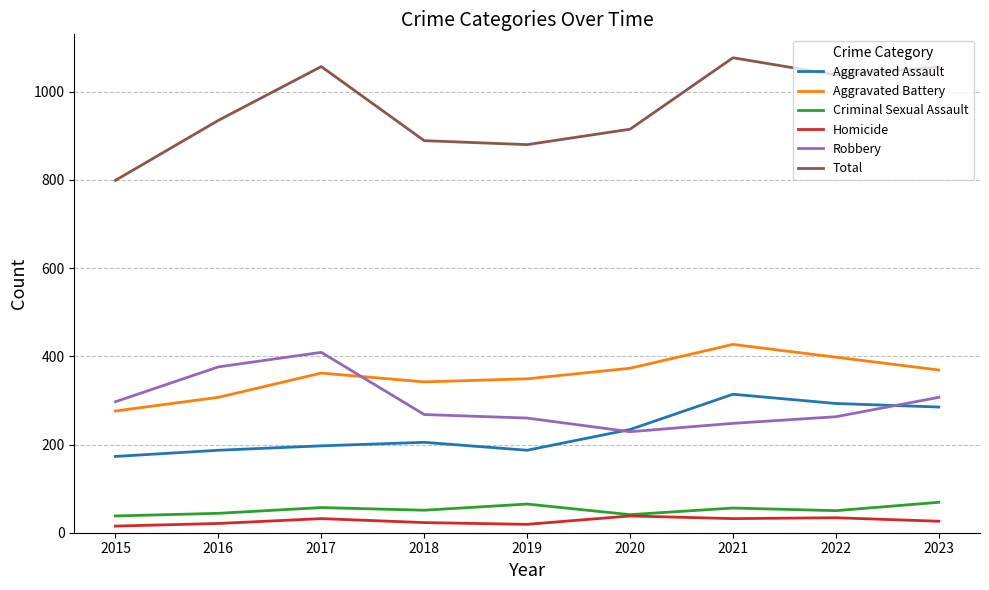

True or false: Homicide and Aggravated Battery intersect in this chart.

False